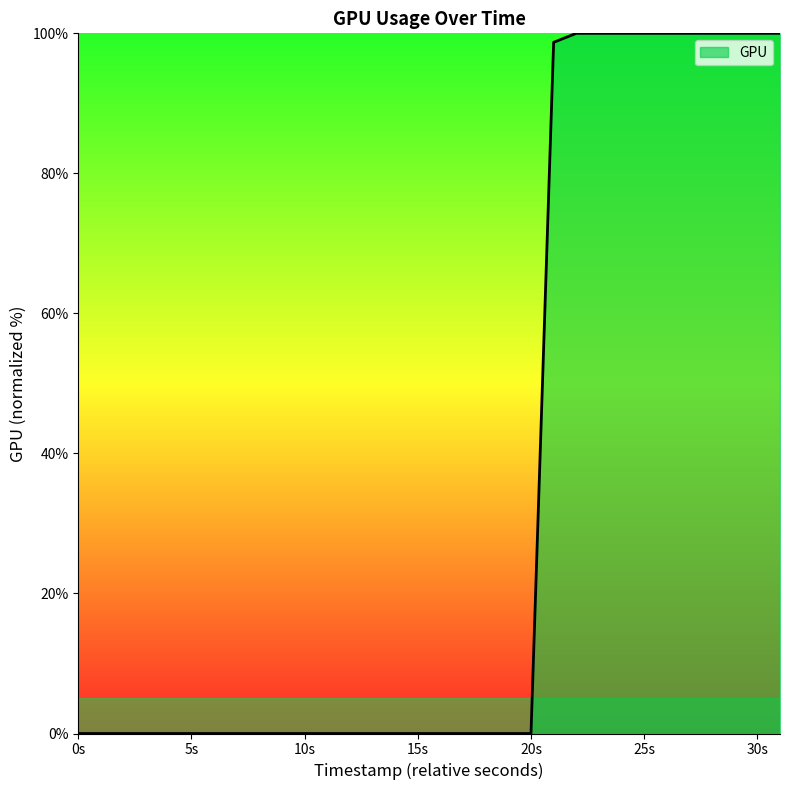

How many lines are shown in the chart?

1